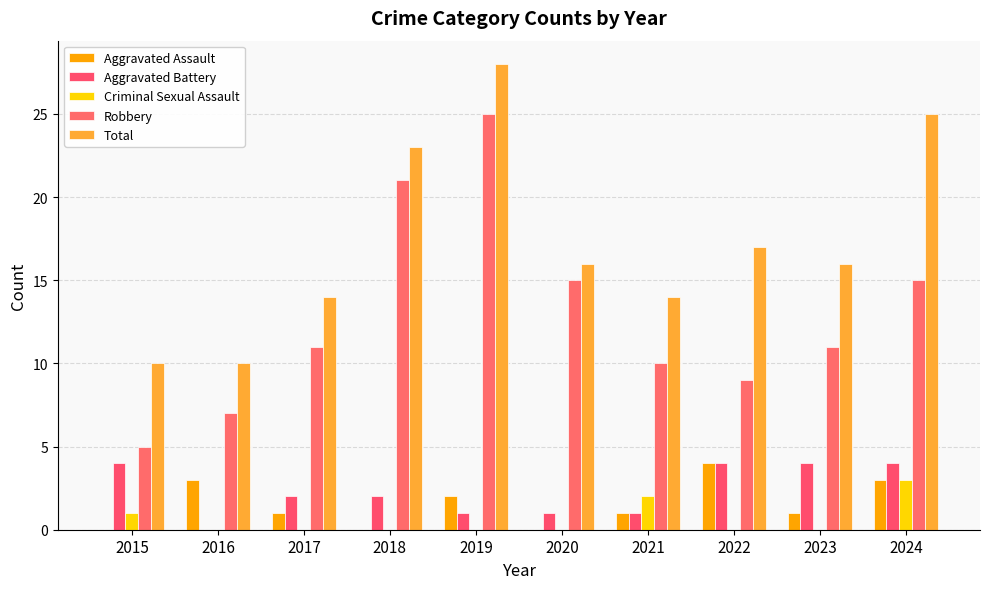

Is the value of Robbery at 2015 greater than the value of Total at 2015?

No